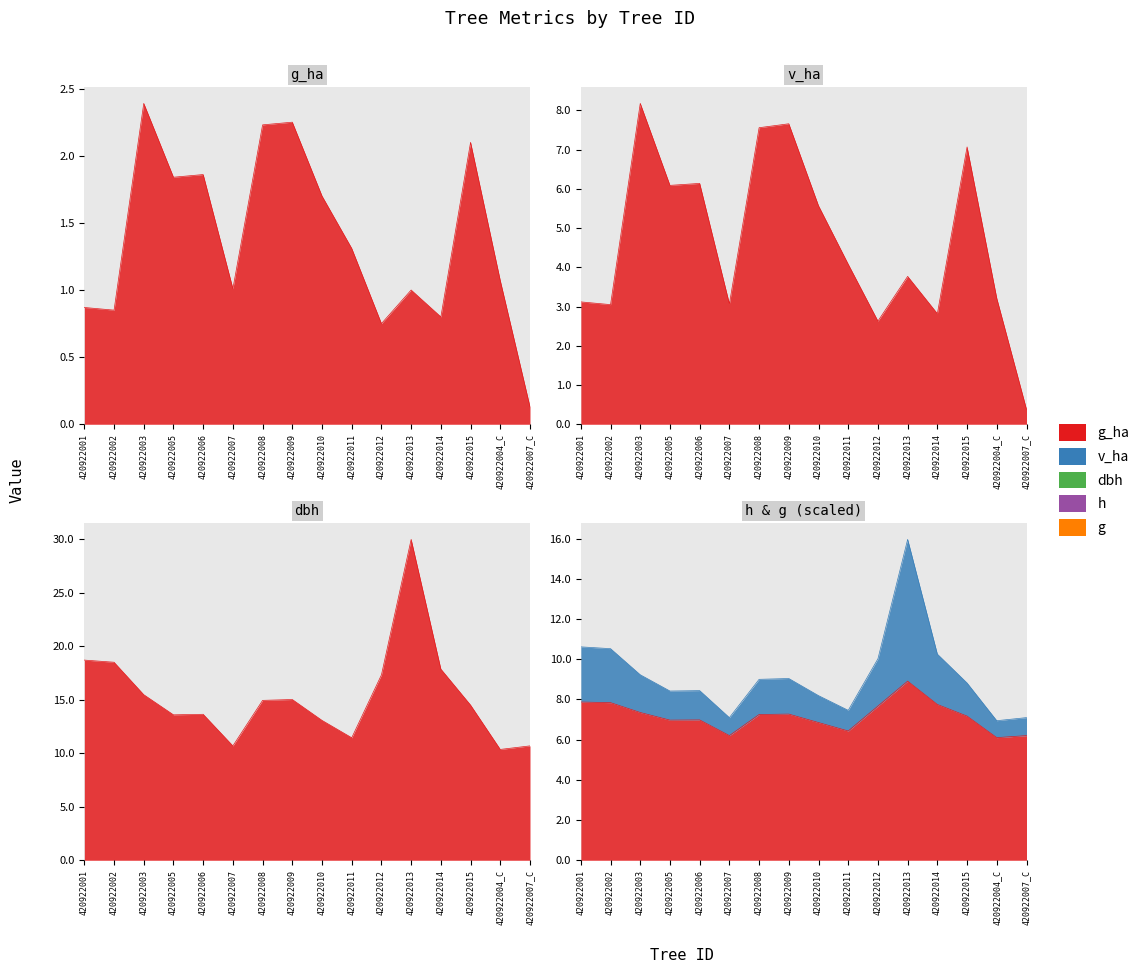

Which label corresponds to the largest value in the chart?

420922013